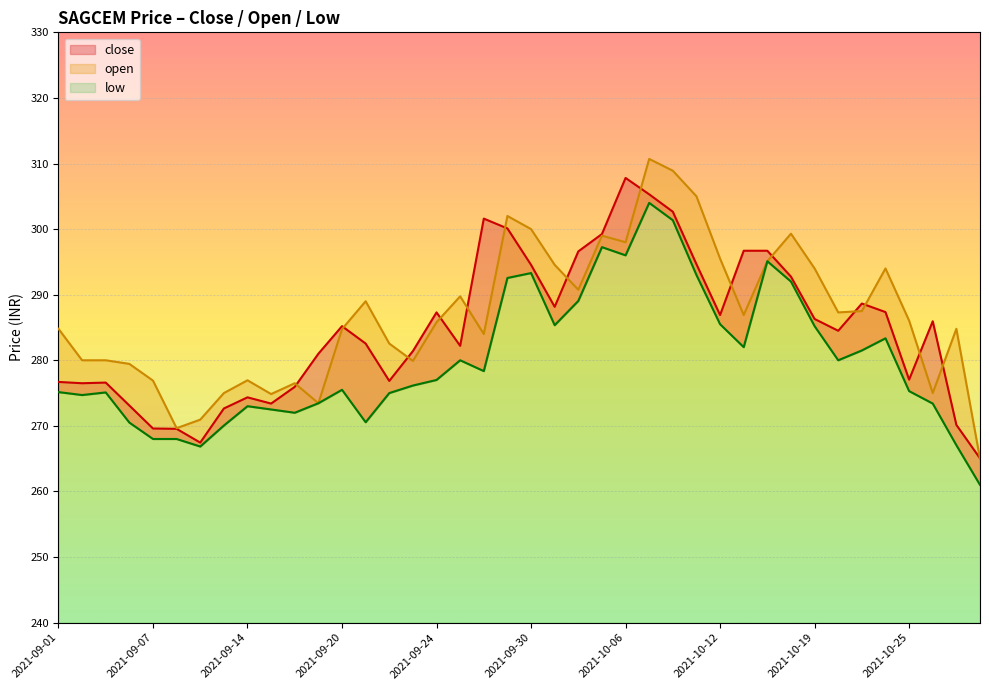

What position from the left is 2021-10-07?

26